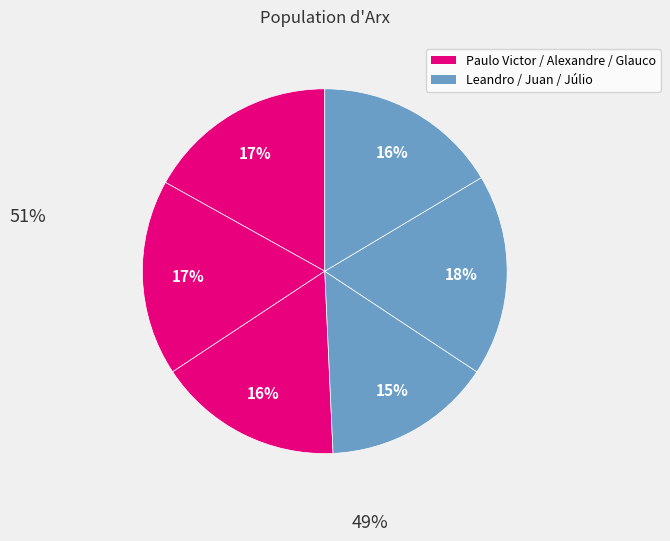

How many segments does this pie chart have?

6